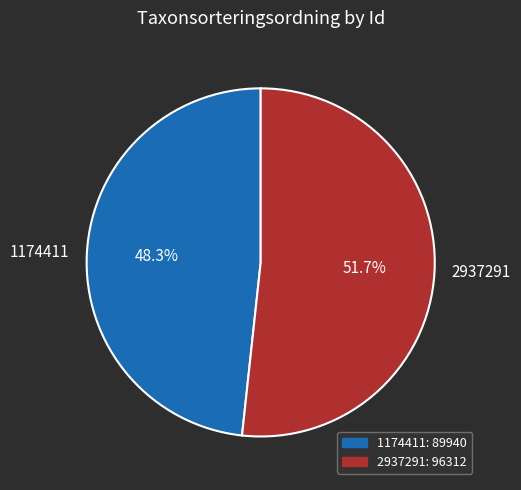

Rank the categories by value from lowest to highest.

1174411, 2937291